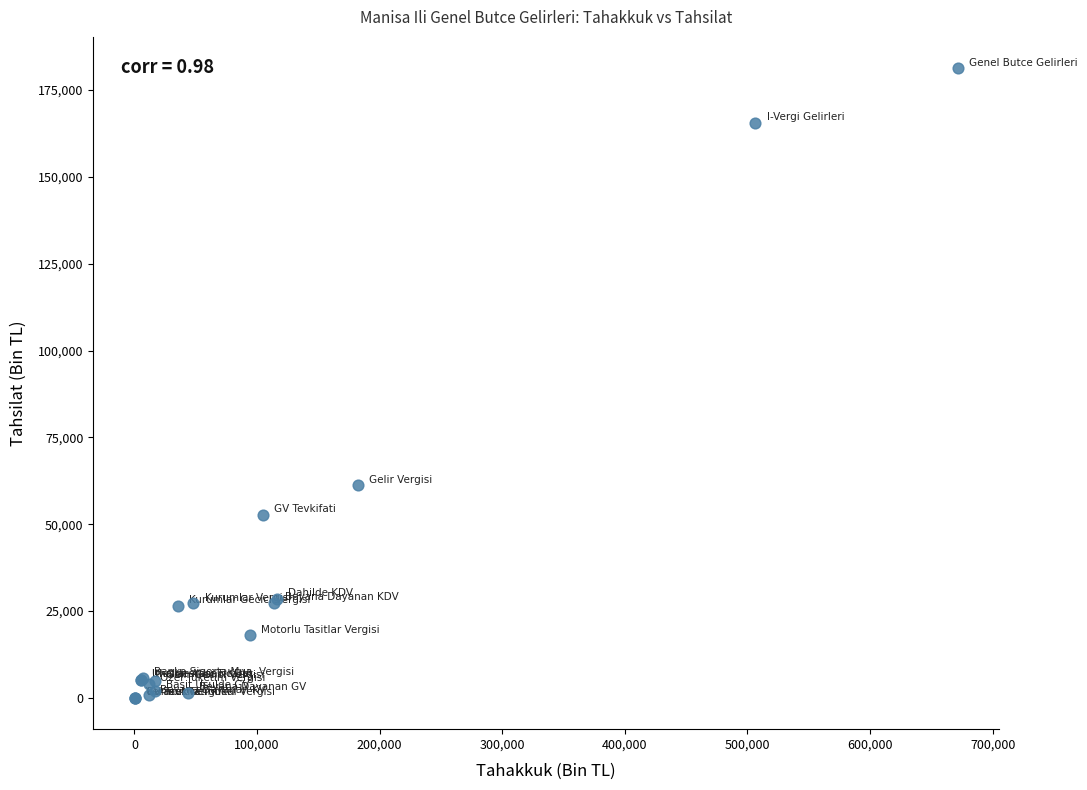

What Y value in the scatter plot is closest to 90650?

61167